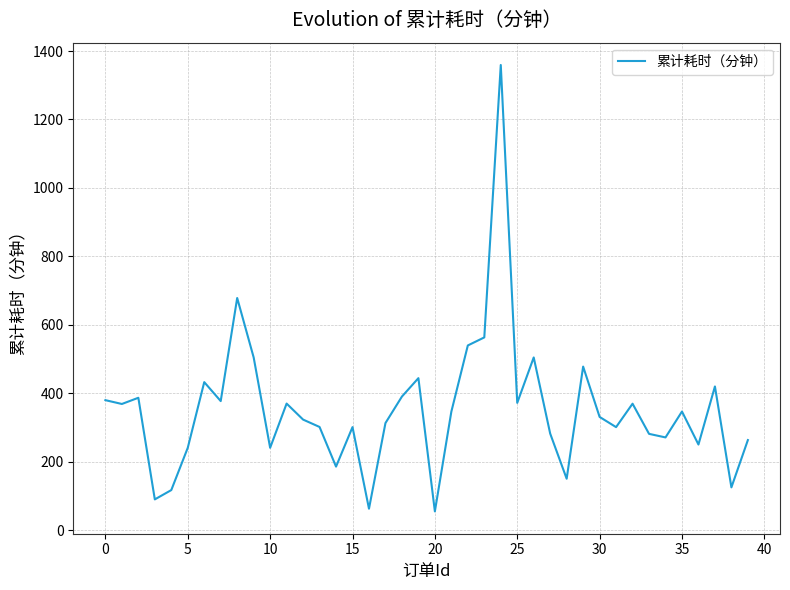

What is the maximum value shown in the chart?

1359.3